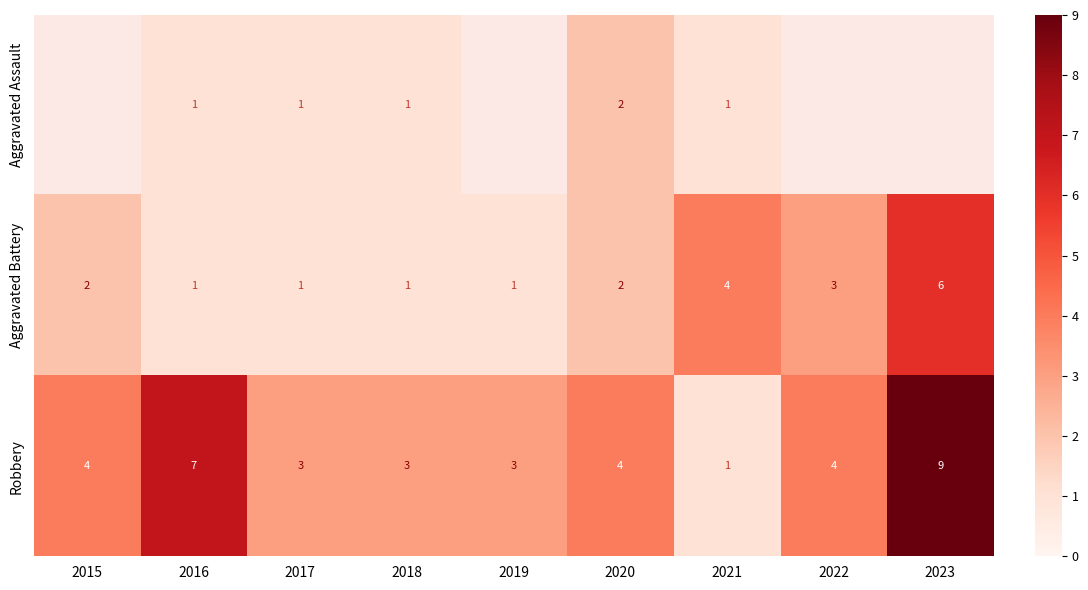

What is the sum of the Robbery values at 2020 and 2021?

5